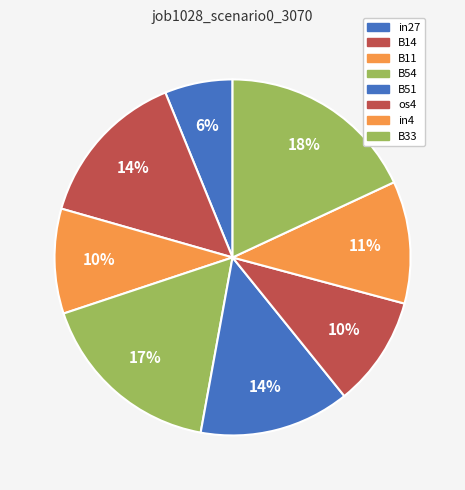

Does B14 represent more than half of the total?

No